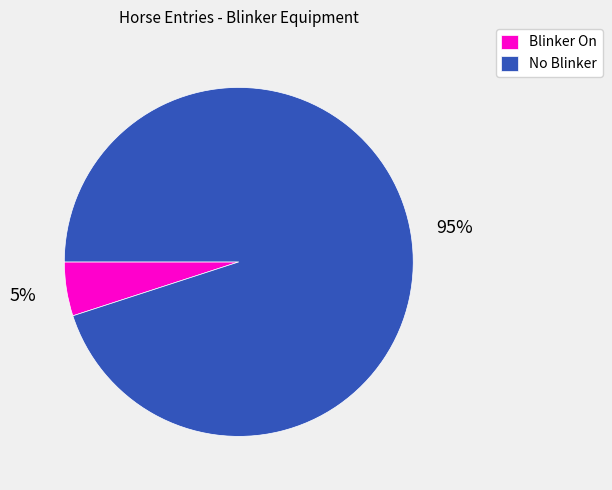

To the nearest percent, what percentage of the pie is Blinker On?

5%